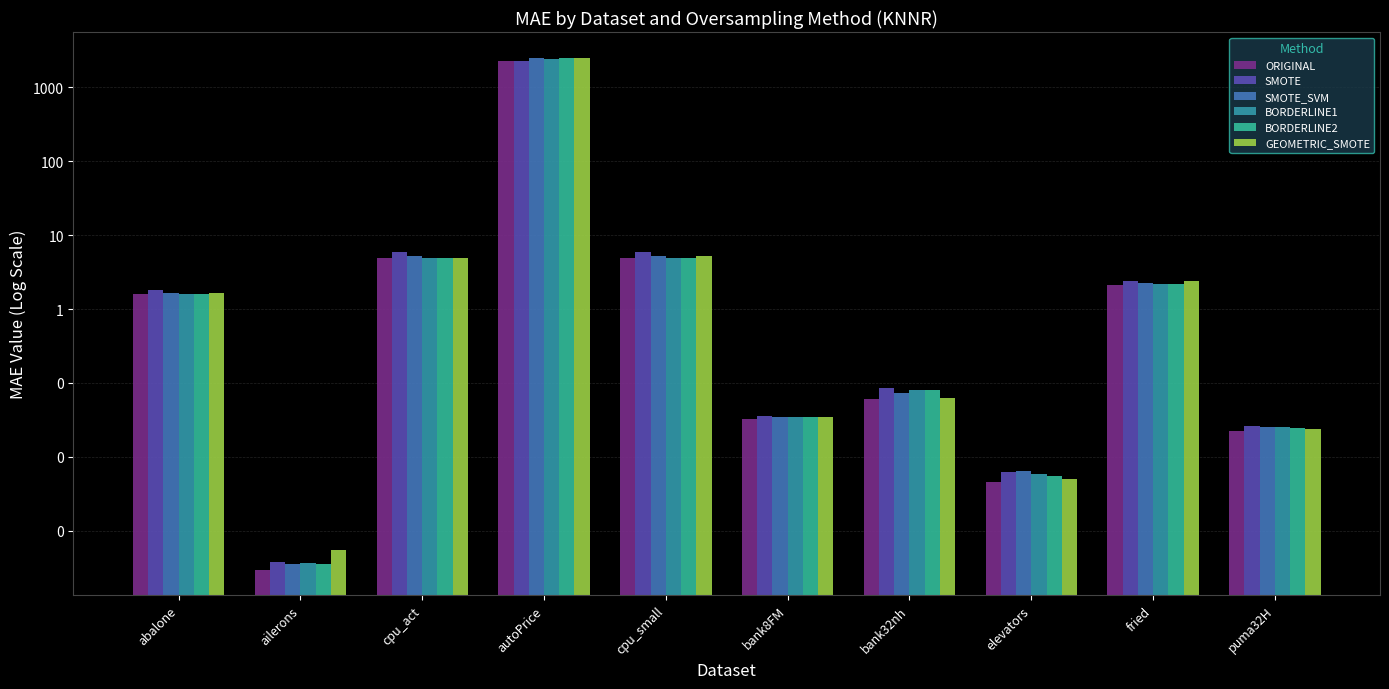

List the labels in order of ORIGINAL value, smallest first.

ailerons, elevators, puma32H, bank8FM, bank32nh, abalone, fried, cpu_small, cpu_act, autoPrice